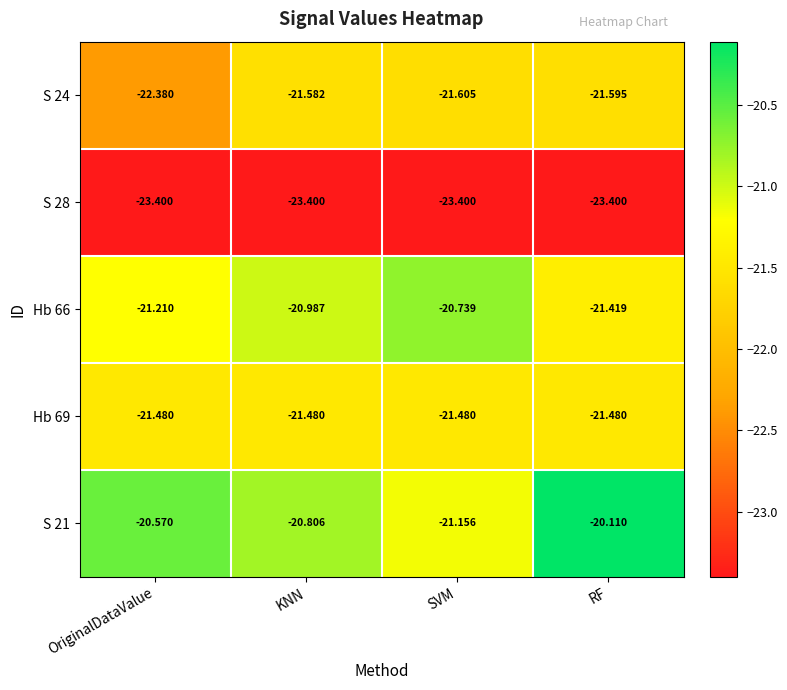

At which label does Hb 66 reach its minimum?

RF